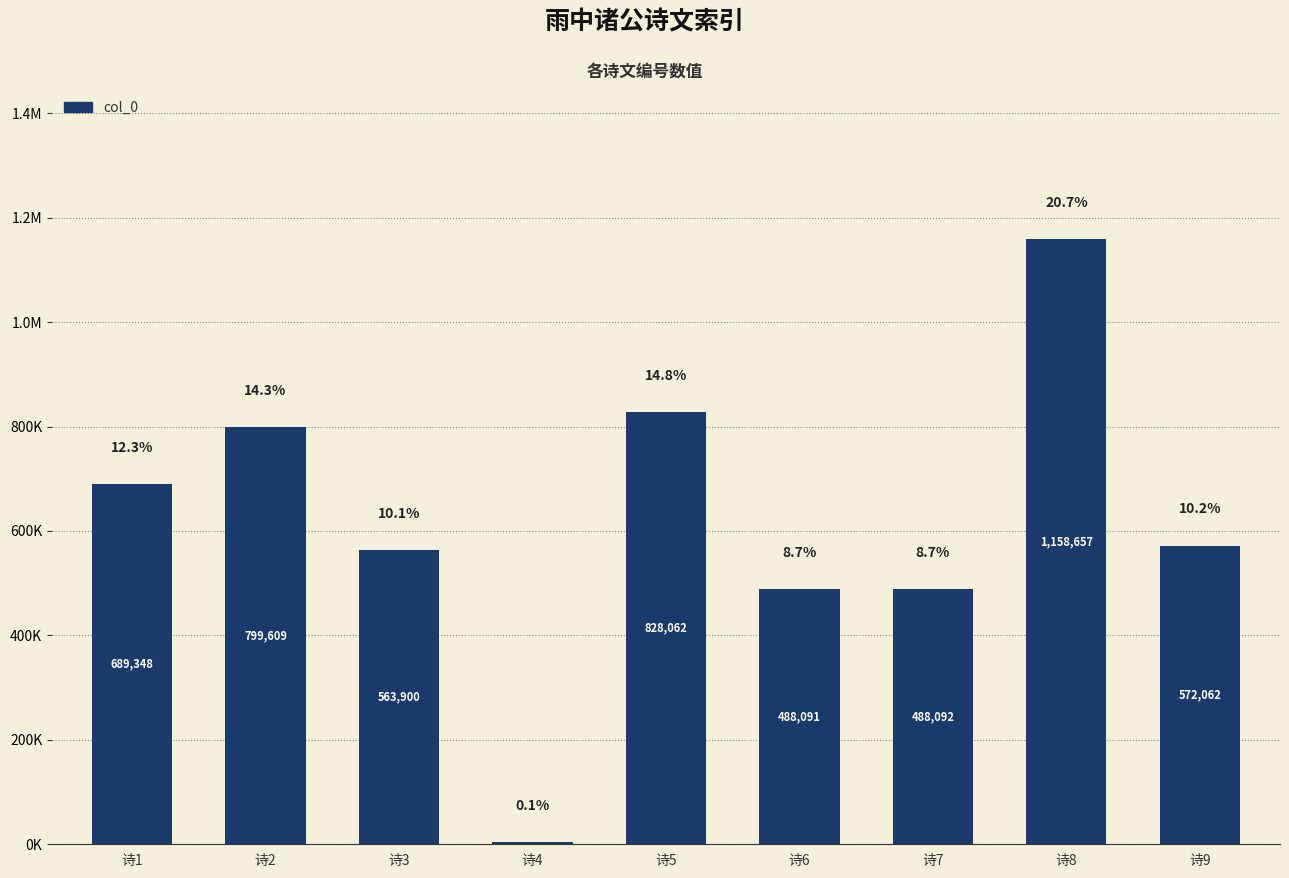

What is the change in value from 诗1 to 诗8?

+469309